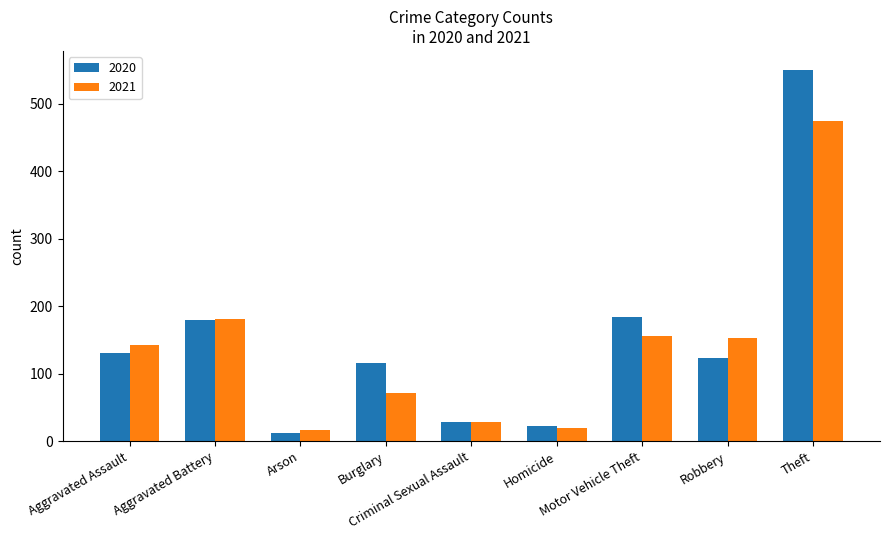

Where is 2021 nearest to the value 245?

Aggravated Battery